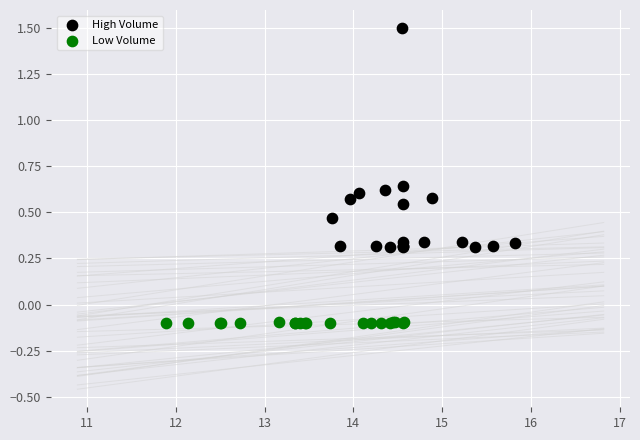

Which series contains the lowest Y value?

Low Volume